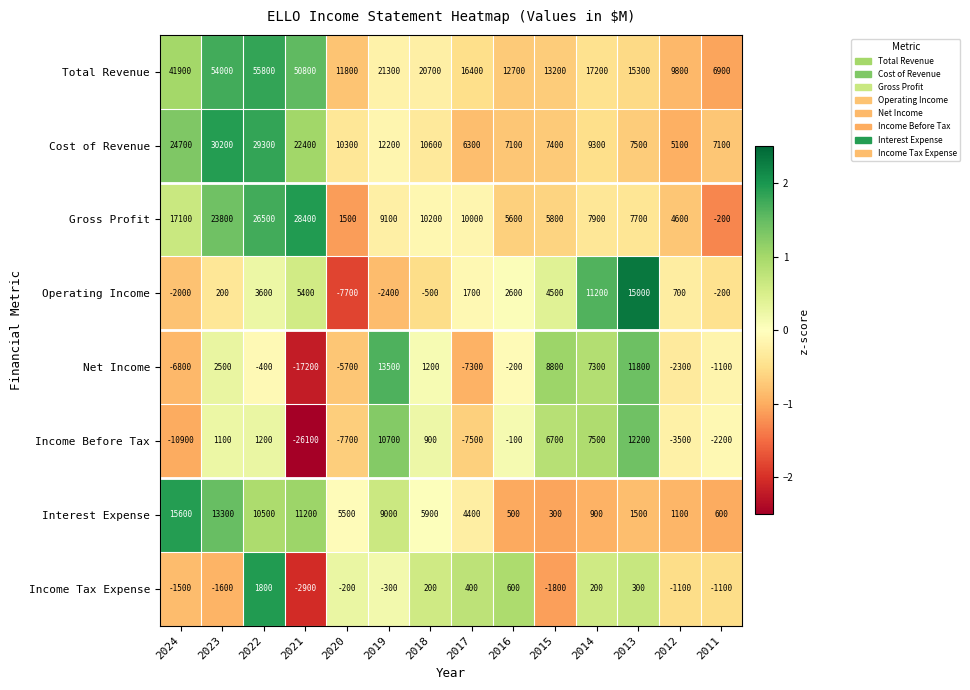

How many series are shown in this chart?

8